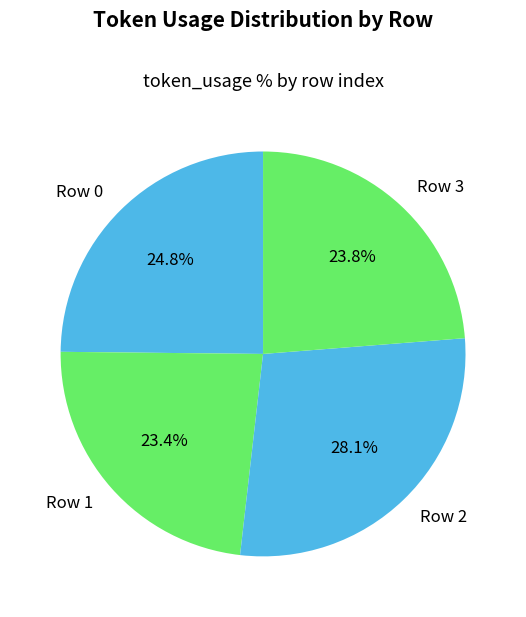

To the nearest percent, what portion does Row 3 represent?

24%